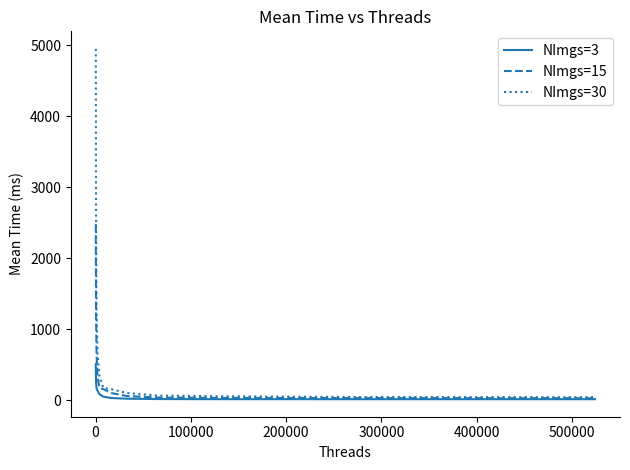

What is the maximum value shown in the chart?

4946.5